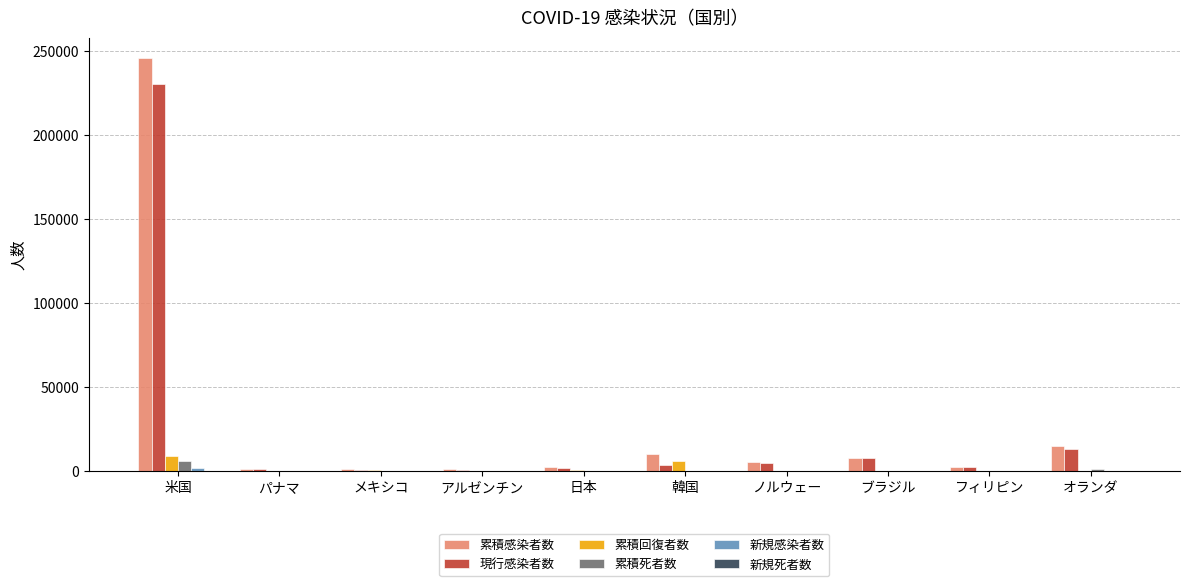

Is it true that 累積死者数 equals 50 at メキシコ?

True